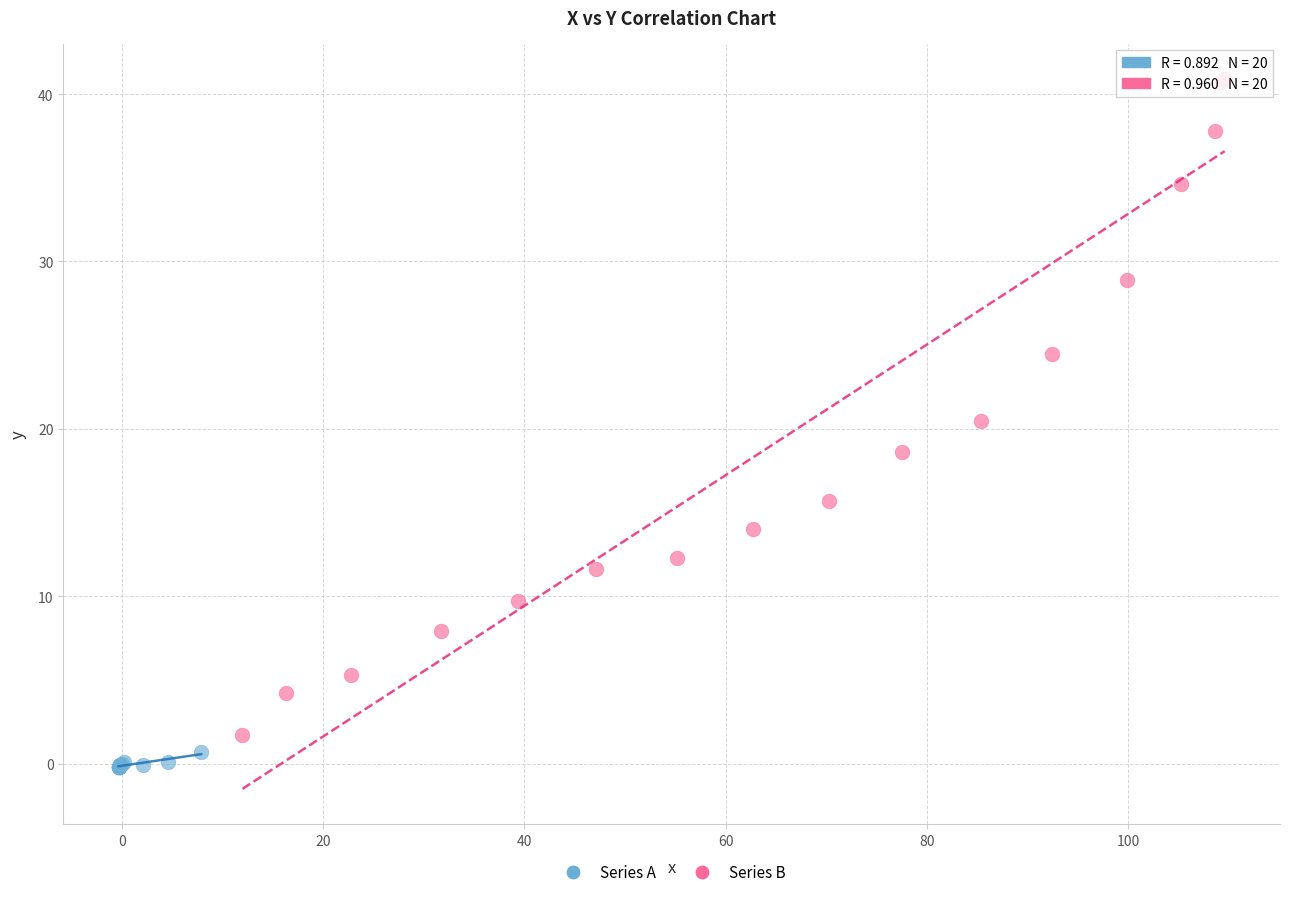

Which series contains the lowest Y value?

Series A